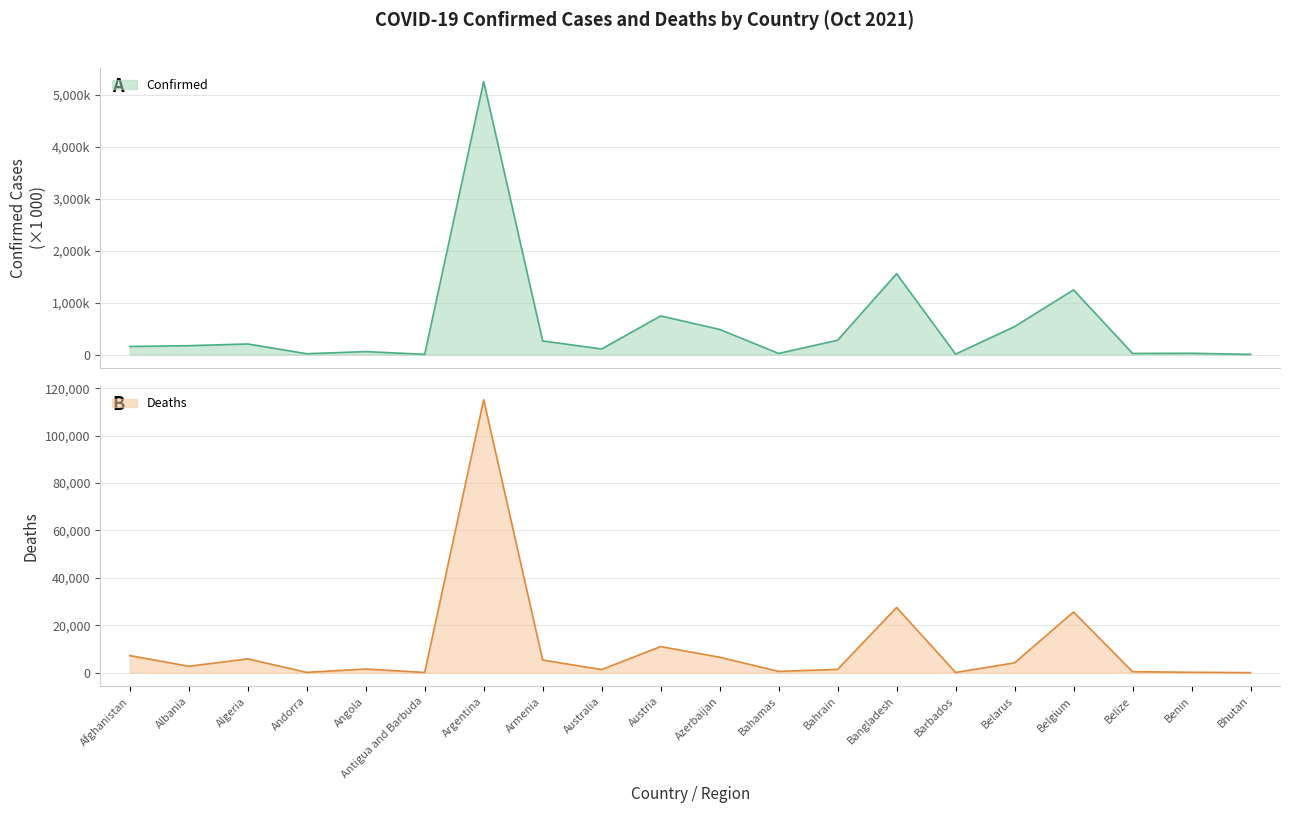

Reading left to right, list all the values displayed in this chart.

Confirmed: Afghanistan=155174	Albania=170131	Algeria=203359	Andorra=15222	Angola=56583	Antigua and Barbuda=3231	Argentina=5256902	Armenia=261697	Australia=107180	Austria=743095	Azerbaijan=483902	Bahamas=20984	Bahrain=275057	Bangladesh=1555911	Barbados=8381	Belarus=538086	Belgium=1244954	Belize=20801	Benin=23890	Bhutan=2601
Deaths: Afghanistan=7204	Albania=2698	Algeria=5812	Andorra=130	Angola=1537	Antigua and Barbuda=79	Argentina=115179	Armenia=5319	Australia=1311	Austria=11009	Azerbaijan=6525	Bahamas=531	Bahrain=1389	Bangladesh=27510	Barbados=74	Belarus=4143	Belgium=25602	Belize=414	Benin=159	Bhutan=3